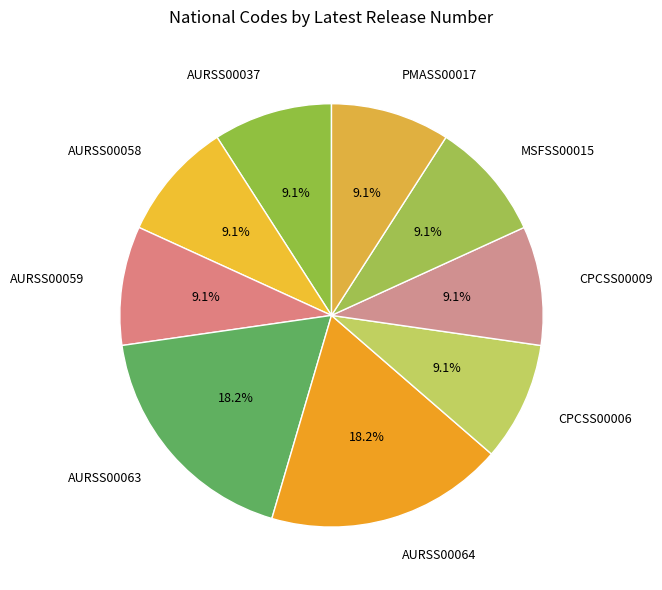

To the nearest percent, what is the difference between the AURSS00064 and AURSS00059 slice percentages?

9%